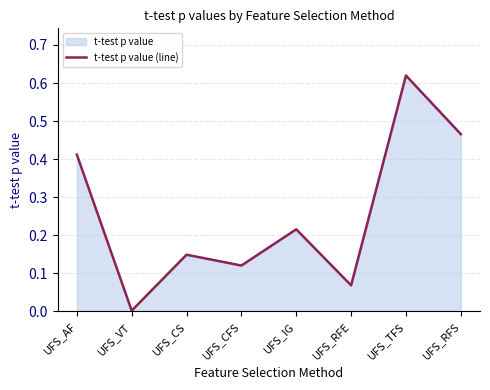

Rank the categories by value from lowest to highest.

UFS_VT, UFS_RFE, UFS_CFS, UFS_CS, UFS_IG, UFS_AF, UFS_RFS, UFS_TFS